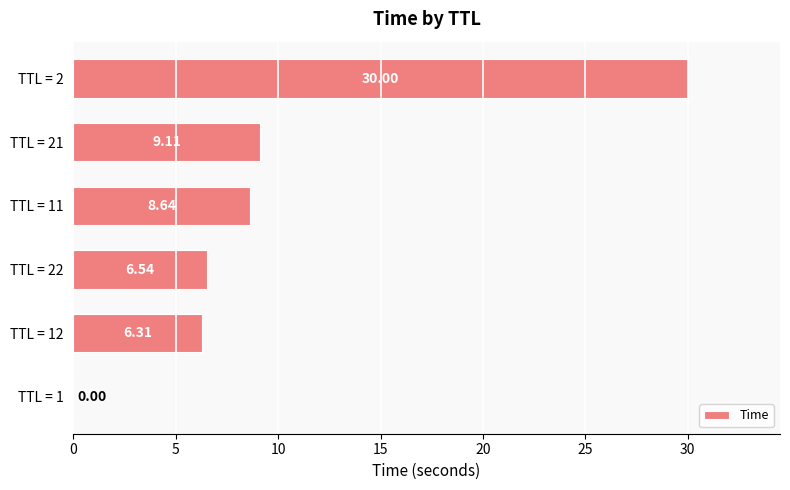

How many data points are above 8?

3